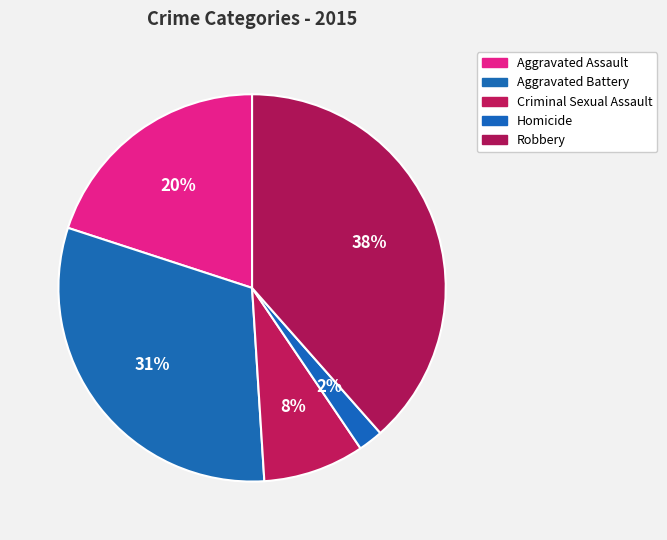

To the nearest percent, what is the difference between the Homicide and Robbery slice percentages?

36%